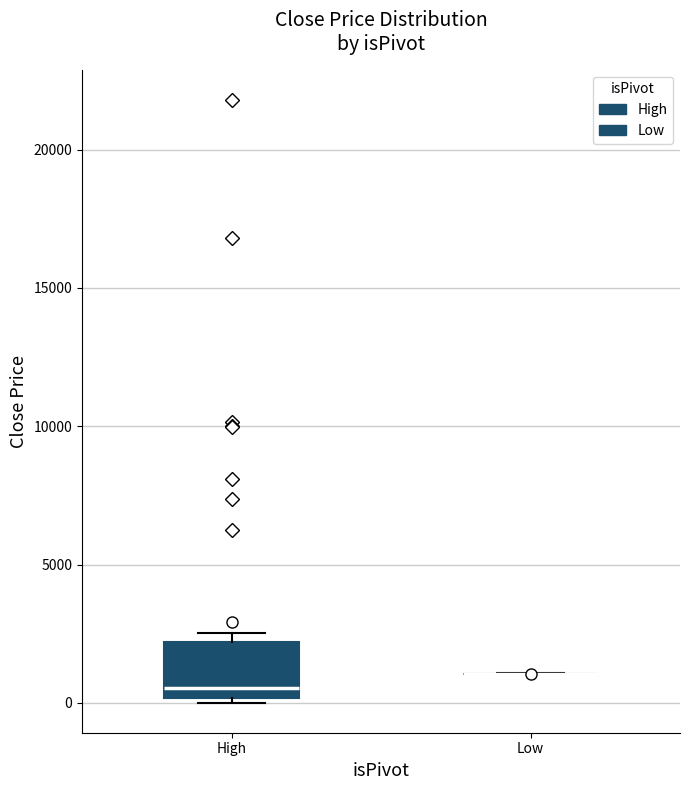

Reading left to right, transcribe this box plot: for each box, give where its median line is, the range the box spans, and where its two whiskers end, as read against the y-axis. The values are not printed on the chart, so give them approximately, as read against the axis.

High: median 500, box 0 to 2000, whiskers 0 (just below the box's lower edge) to 2500
Low: box collapsed to a line at 1000, whiskers 1000 to 1000